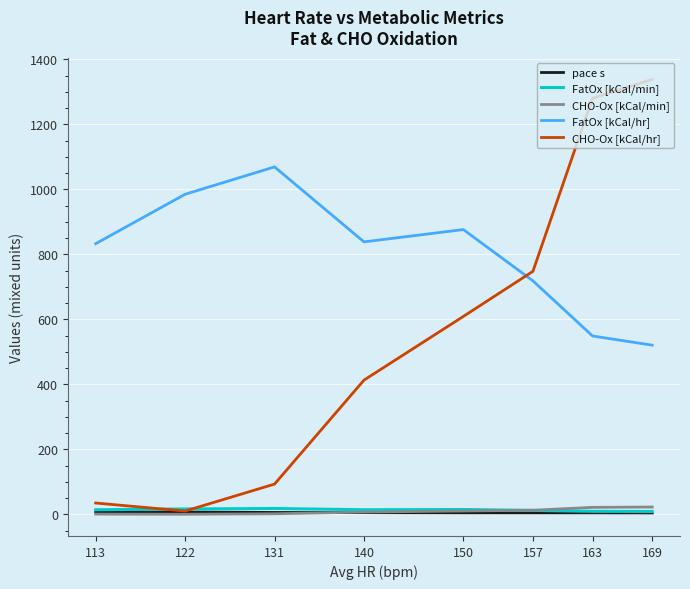

Where does the pace s series first go above 5?

113